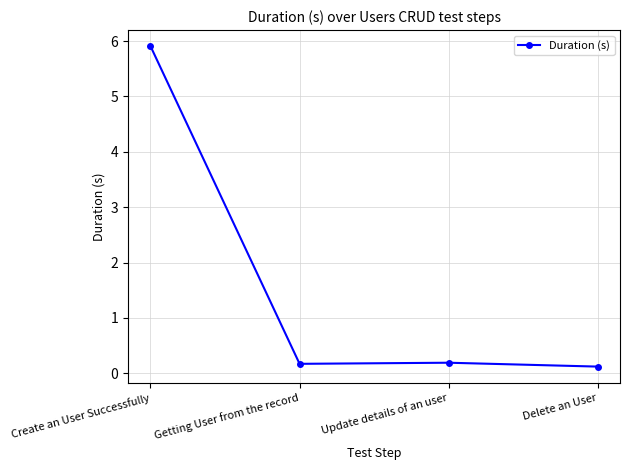

How many lines are shown in the chart?

1